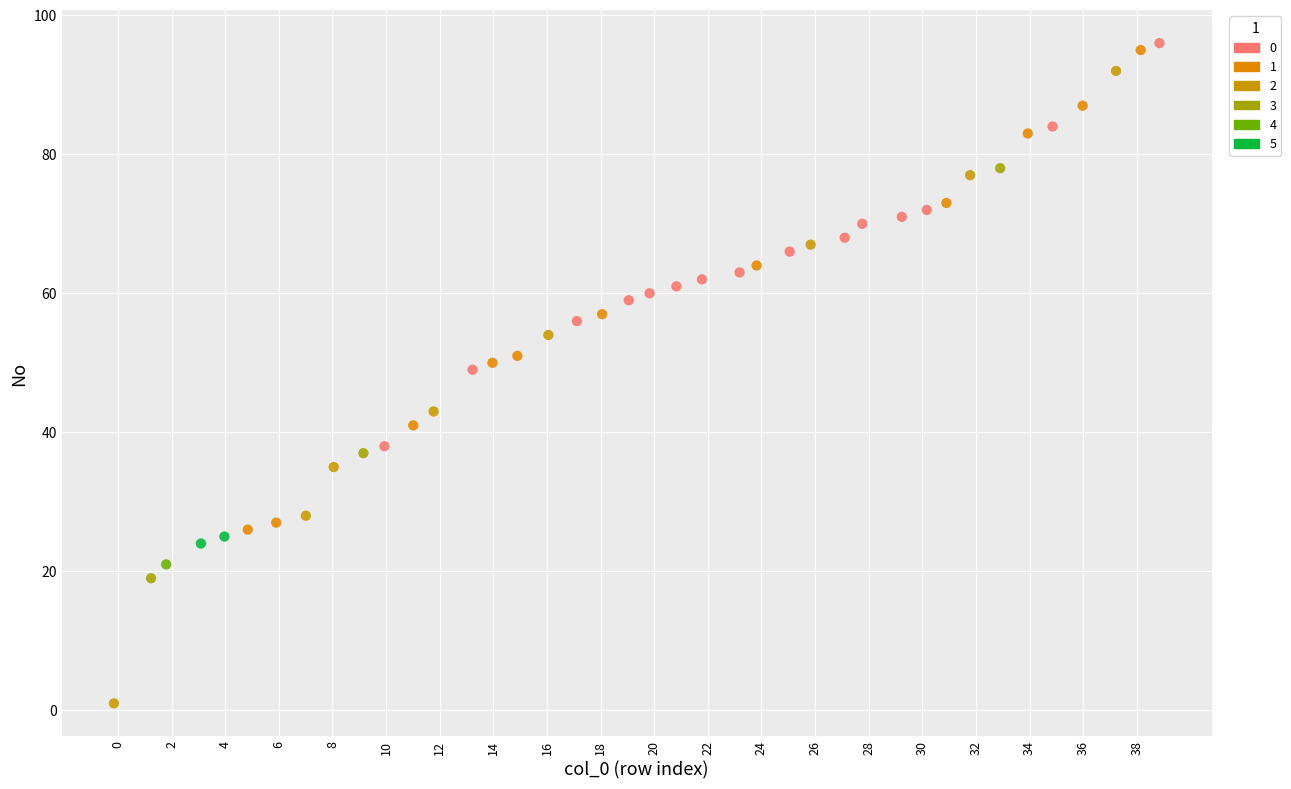

What are all the series names shown in the legend?

0, 1, 2, 3, 4, 5